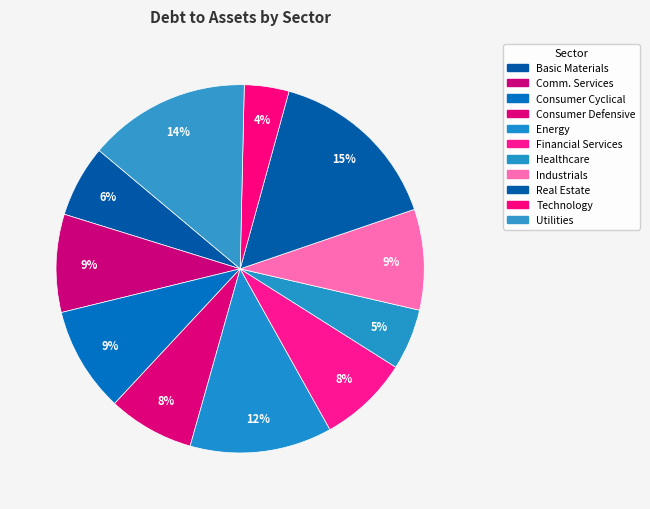

How many slices are in this pie chart?

11